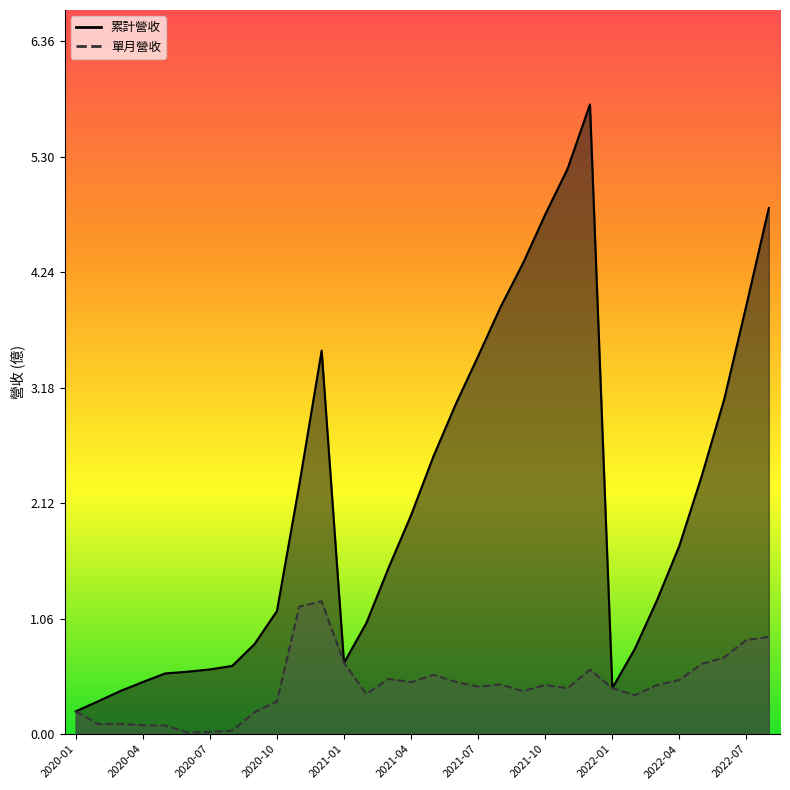

The 單月營收 series shows 0.5 at 2022-04. True or false?

True